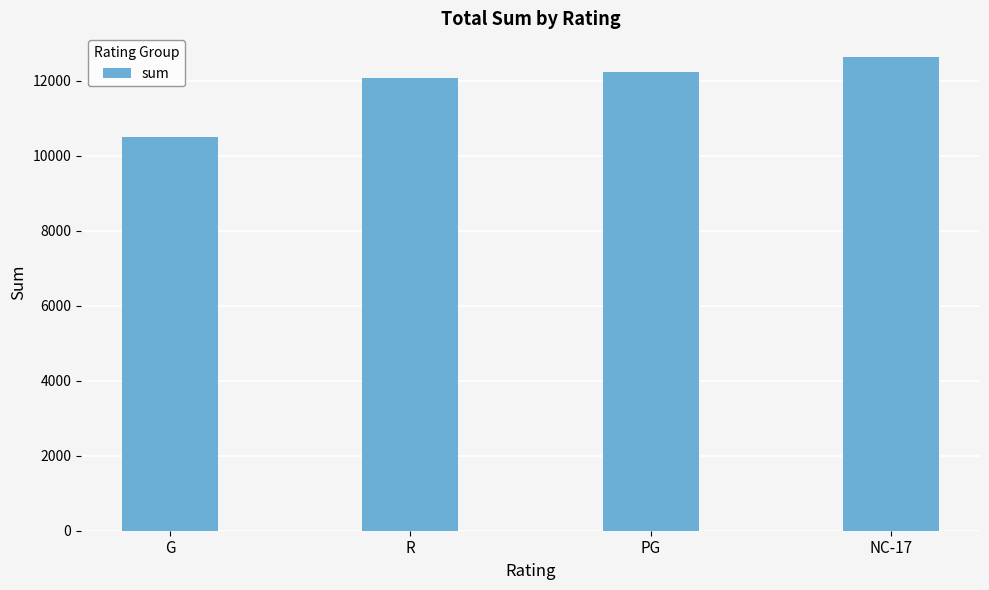

Count the number of values greater than 12236.

2